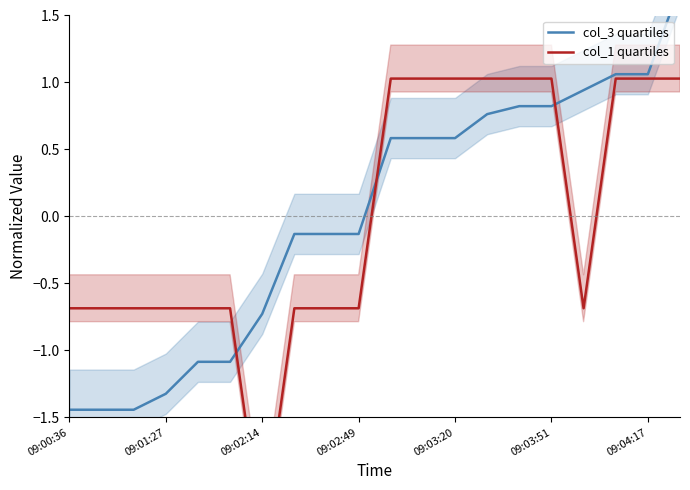

Count the number of data series in this chart.

2